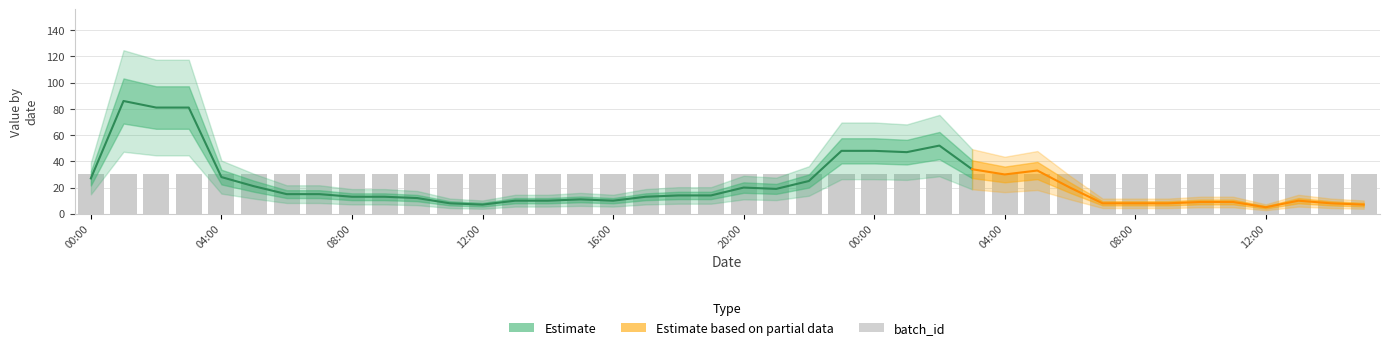

What is the difference between the highest and lowest values at 2021-06-06 10:00?

11